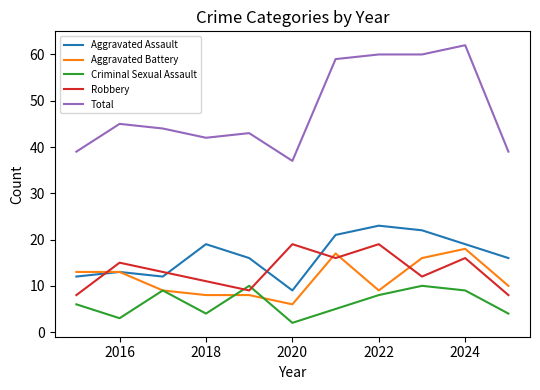

What is the greatest value displayed?

62